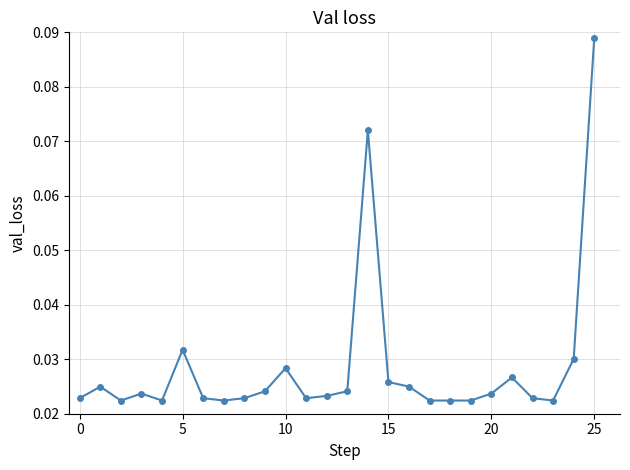

True or false: the data has more than 0 interior local peaks.

True